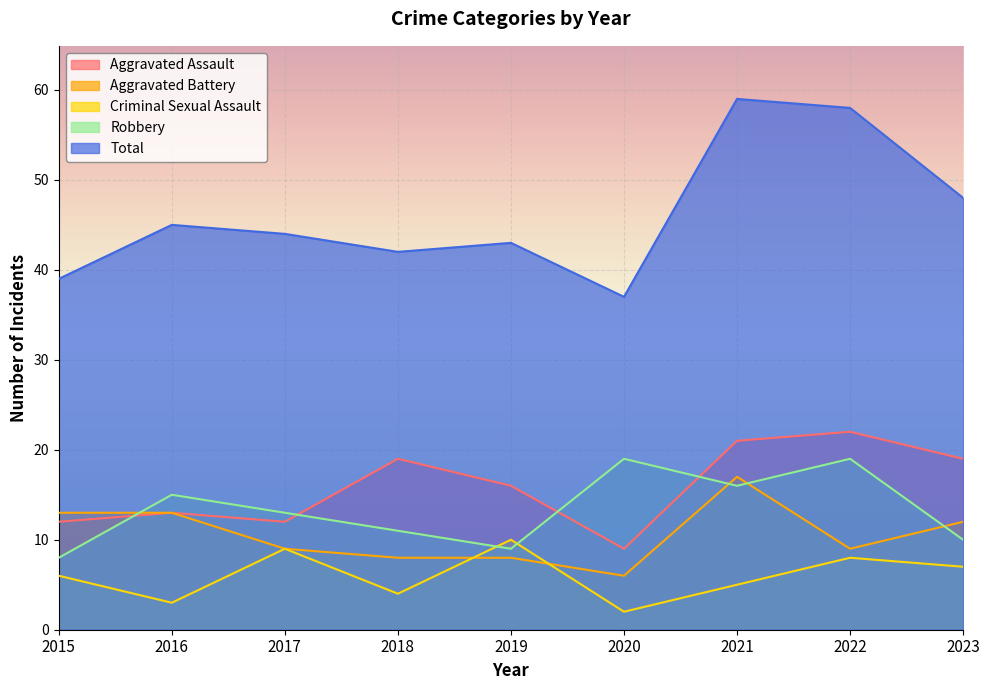

The Total series shows 20 at 2020. True or false?

False